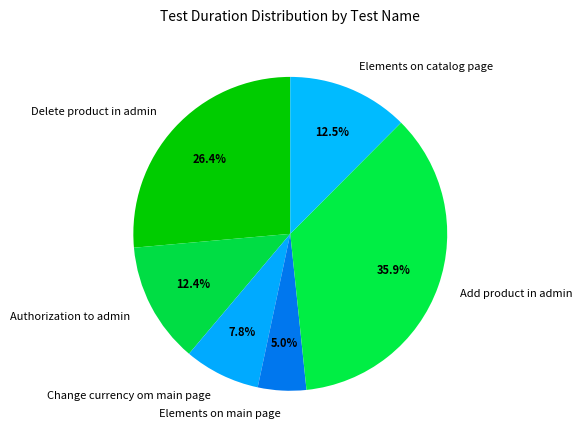

The Elements on main page slice represents 5% of the pie. True or false?

True